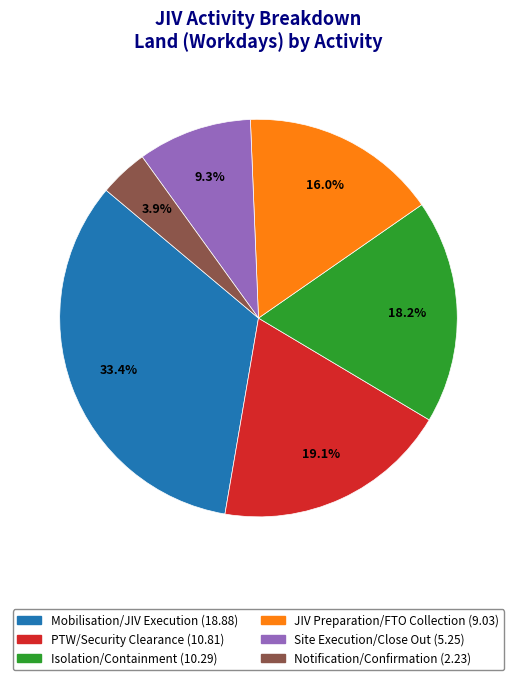

How many slices are in this pie chart?

6